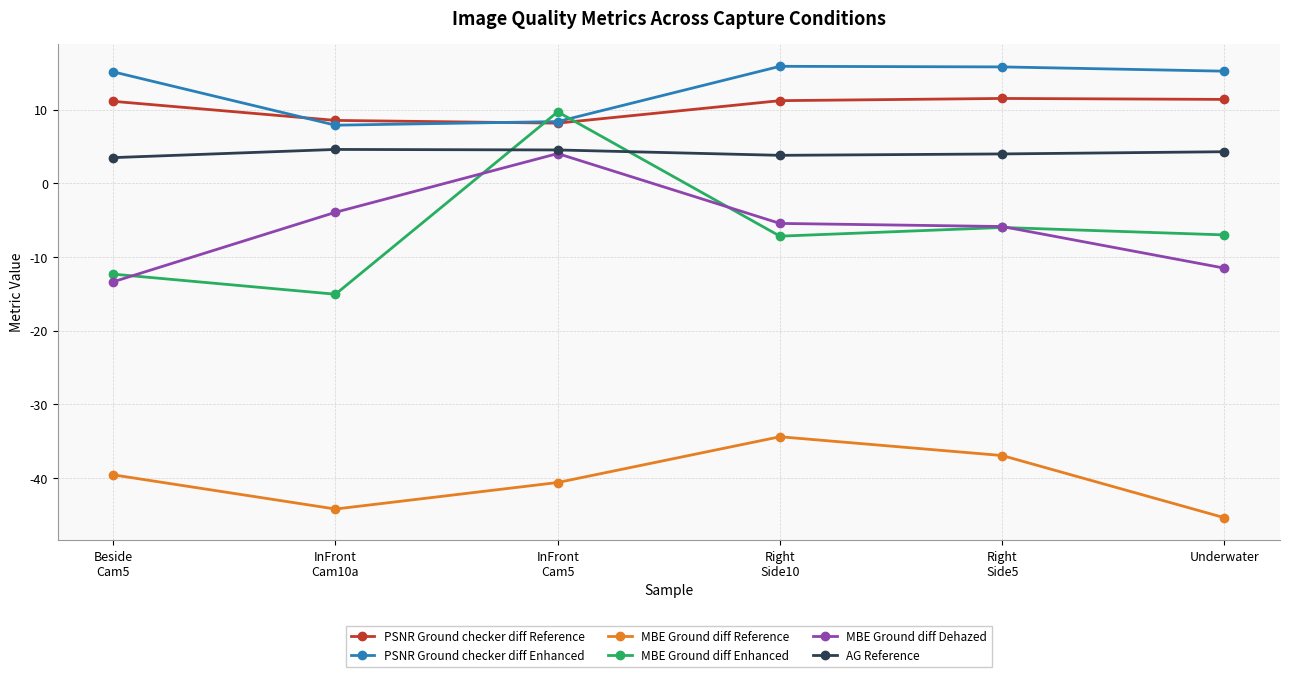

How many interior local peaks does the MBE Ground diff Reference series have?

1